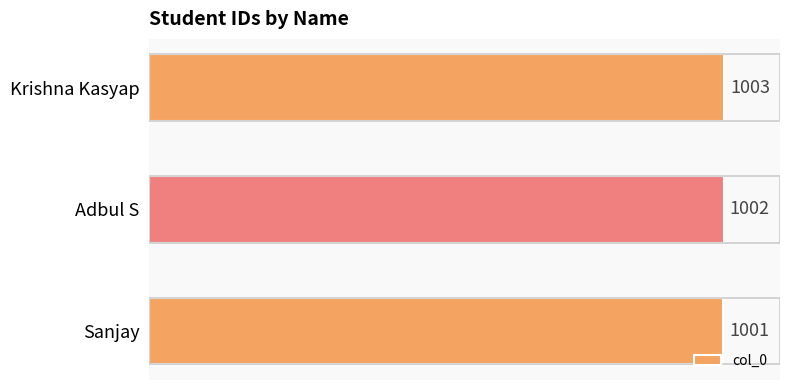

How many values are between 1001 and 1003?

3